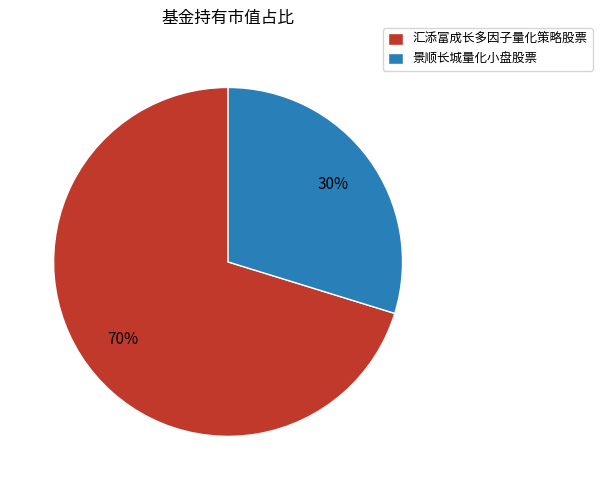

To the nearest percent, what is the combined percentage of 汇添富成长多因子量化策略股票 and 景顺长城量化小盘股票?

100%